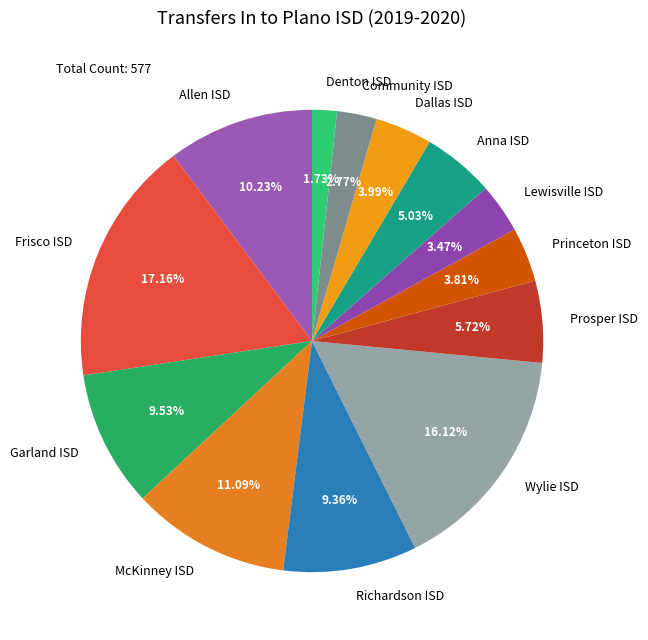

What percentage is the Wylie ISD slice, to the nearest percent?

16%